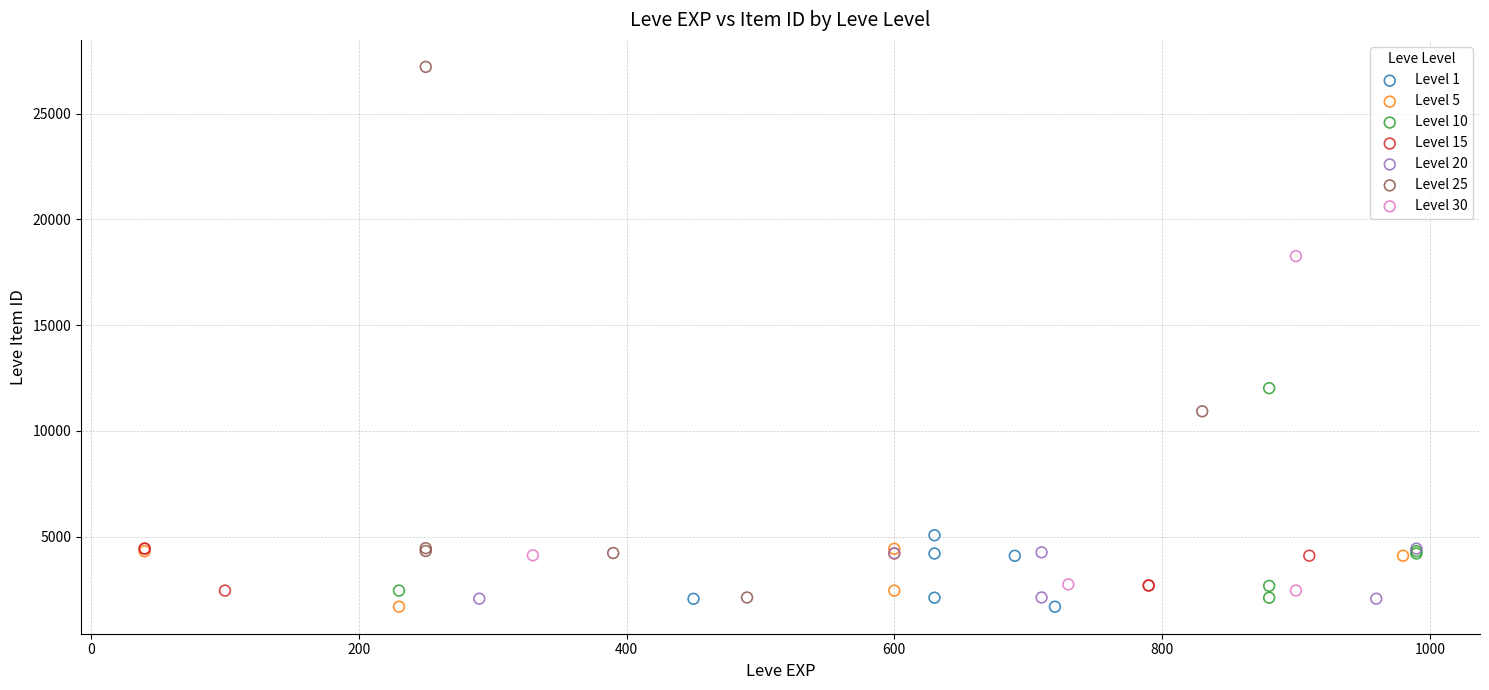

Which series reaches the maximum Y coordinate?

Level 25